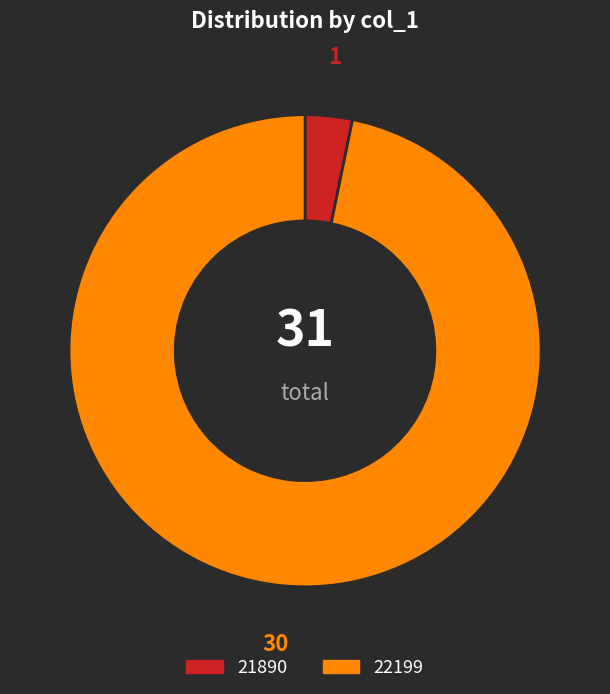

Is there any slice that represents more than half of the pie?

Yes